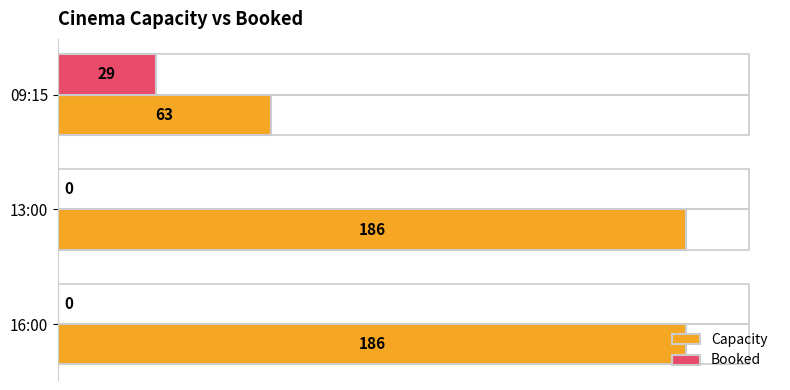

Is it true that Booked equals 0 at 13:00?

True